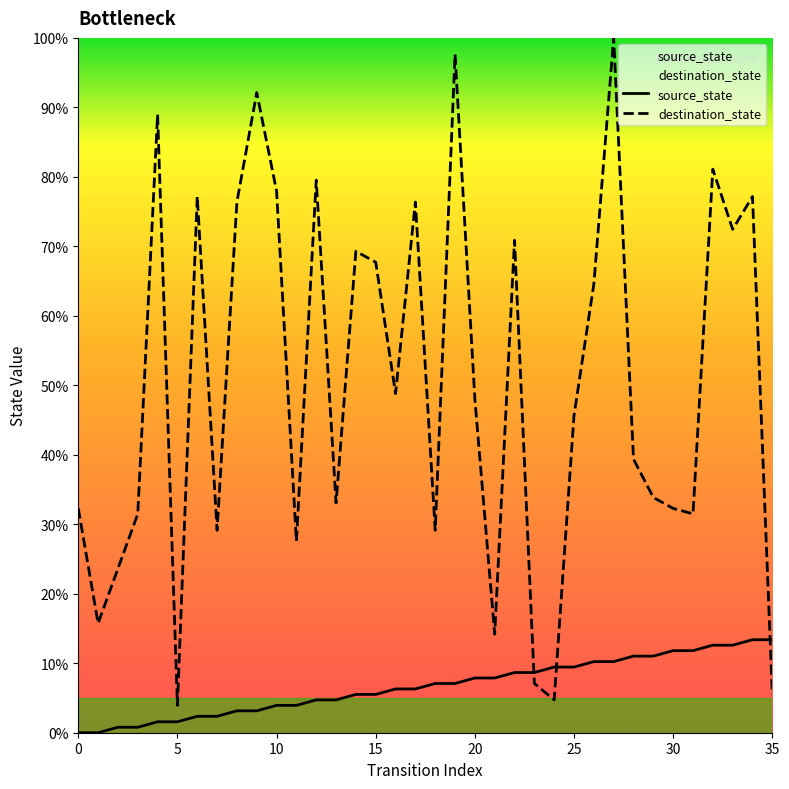

Rank the series by their average value, from lowest to highest.

source_state, destination_state